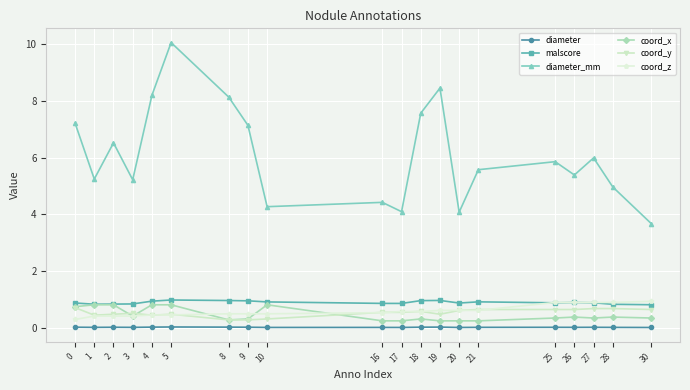

What is the maximum value shown in the chart?

10.1